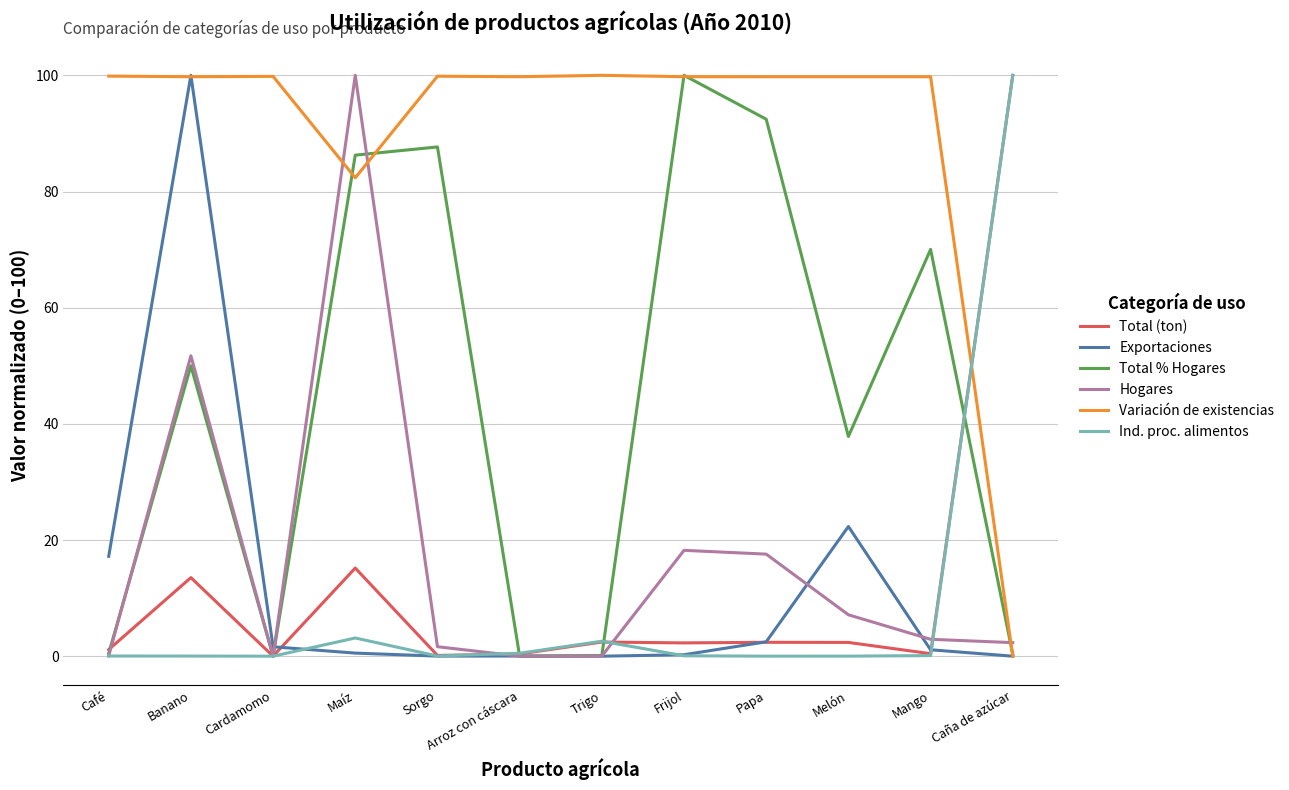

Is it true that Total (ton) equals 2.4 at Trigo?

True